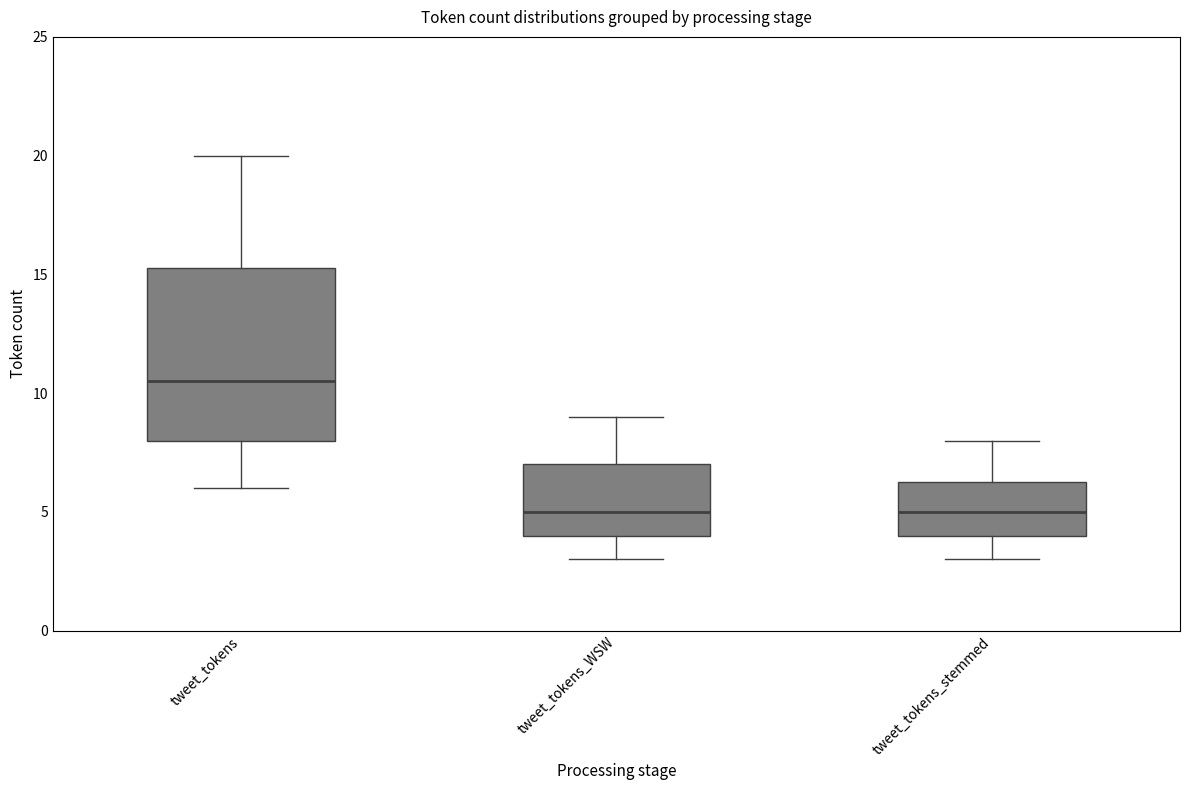

Where is the upper edge of the box for tweet_tokens on the y-axis? The values are not printed on the chart, so give them approximately, as read against the axis.

15.5